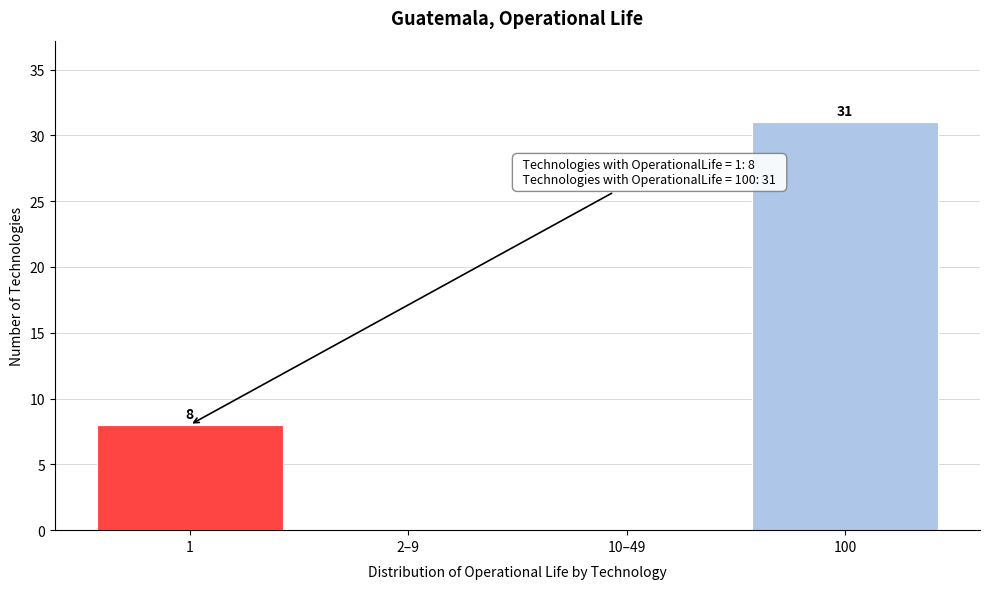

Reading right to left, list all the values displayed in this chart.

100=31	10–49=0	2–9=0	1=8